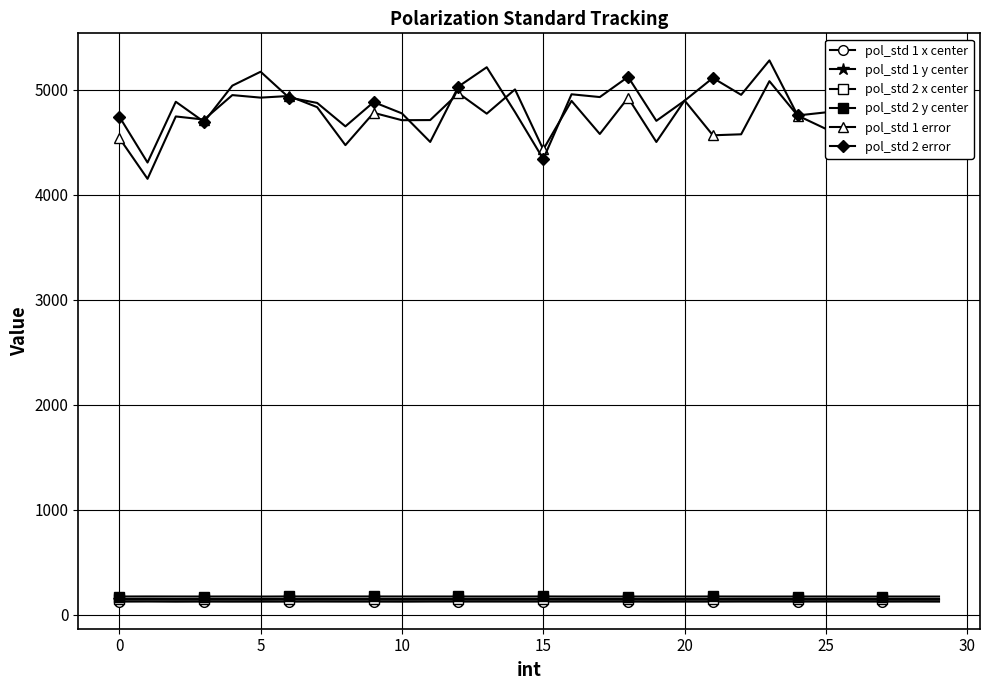

What is the sum of all pol_std 1 y center values?

4268.6